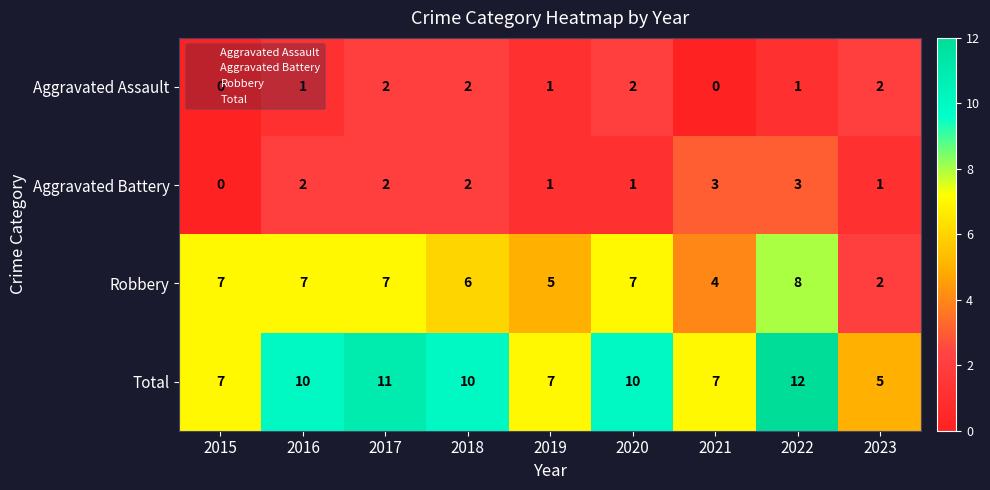

What value does the Robbery series have at 2020?

7